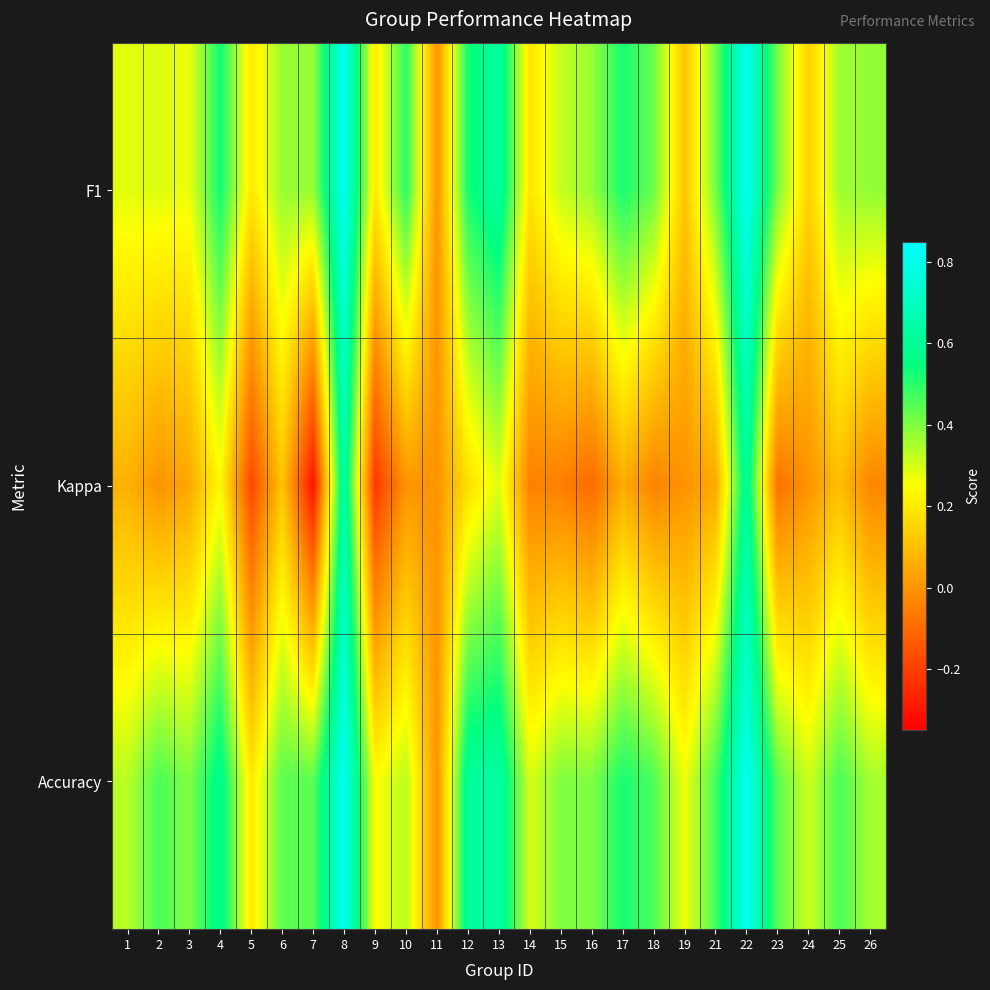

Rank the series by their maximum value, from highest to lowest.

Accuracy, F1, Kappa